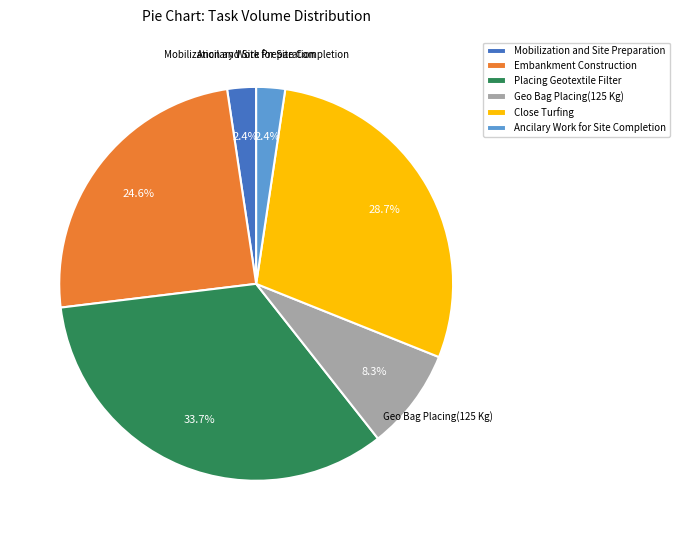

To the nearest percent, what is the average slice percentage?

17%